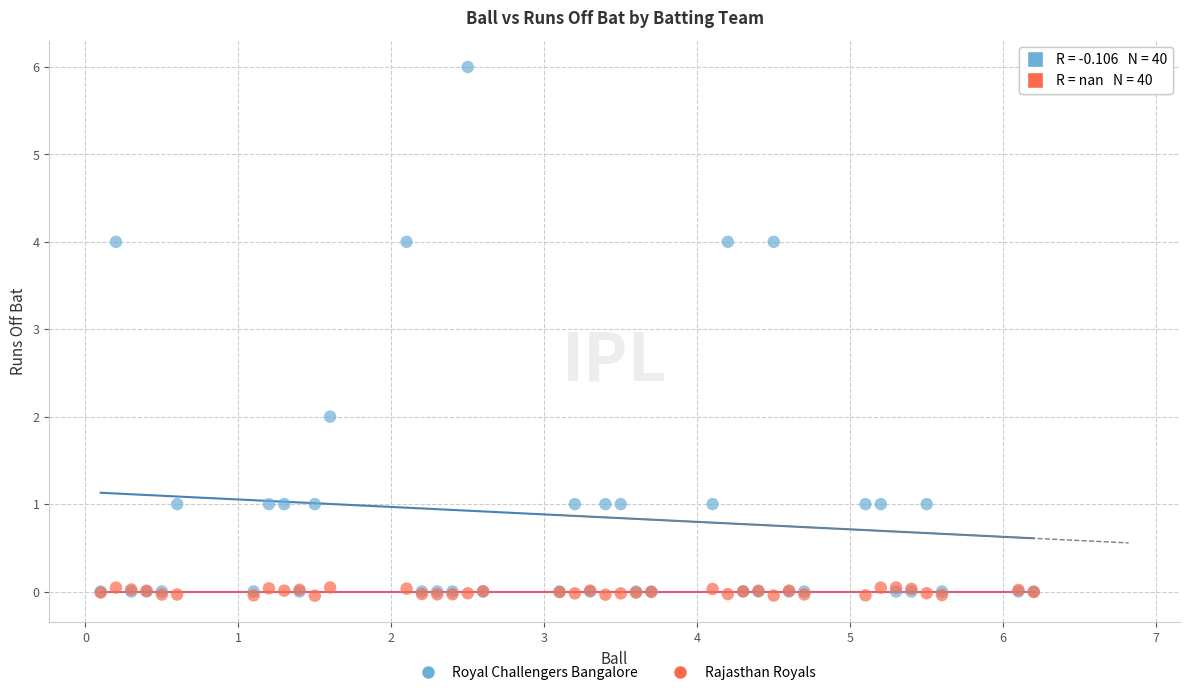

Which series has the widest spread of Y values?

Royal Challengers Bangalore